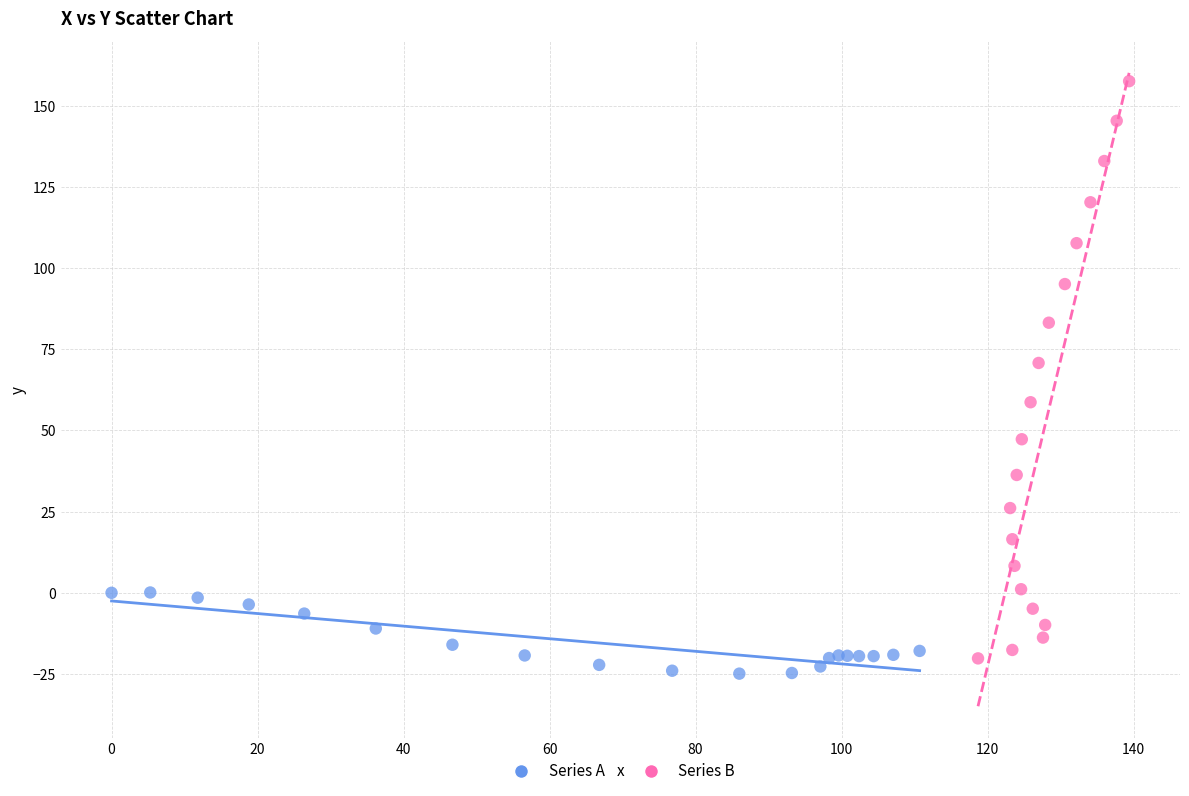

Which series has the largest Y range (max minus min)?

Series B